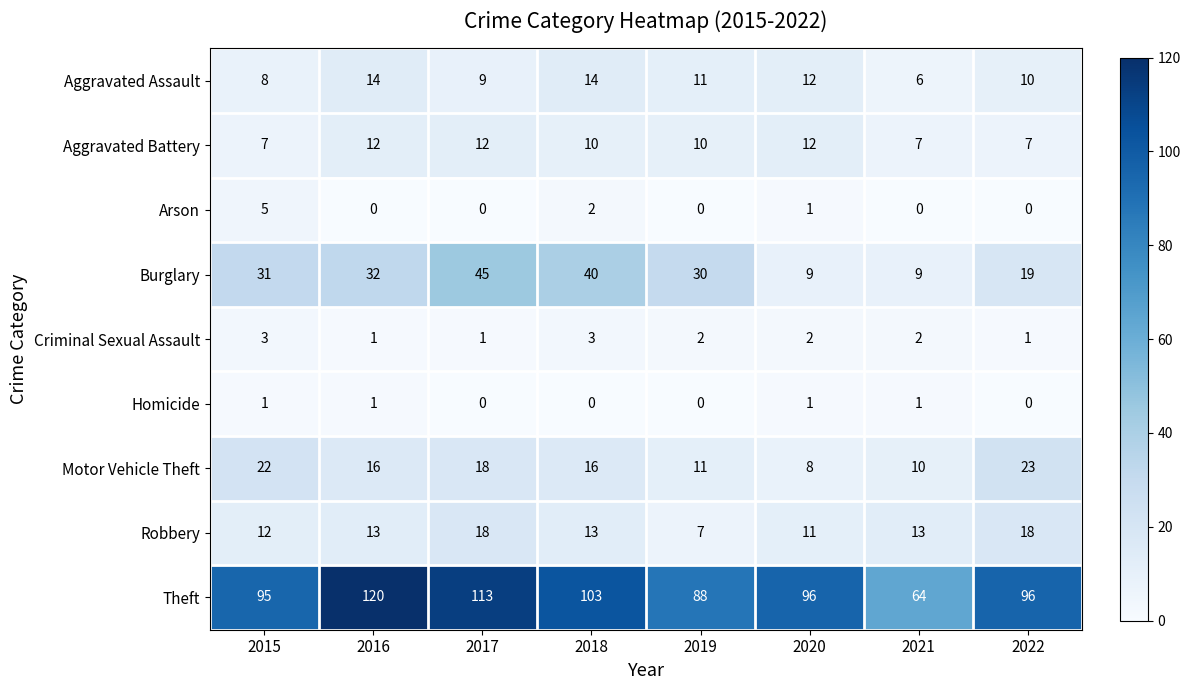

At 2015, list the series in order from largest to smallest.

Theft, Burglary, Motor Vehicle Theft, Robbery, Aggravated Assault, Aggravated Battery, Arson, Criminal Sexual Assault, Homicide